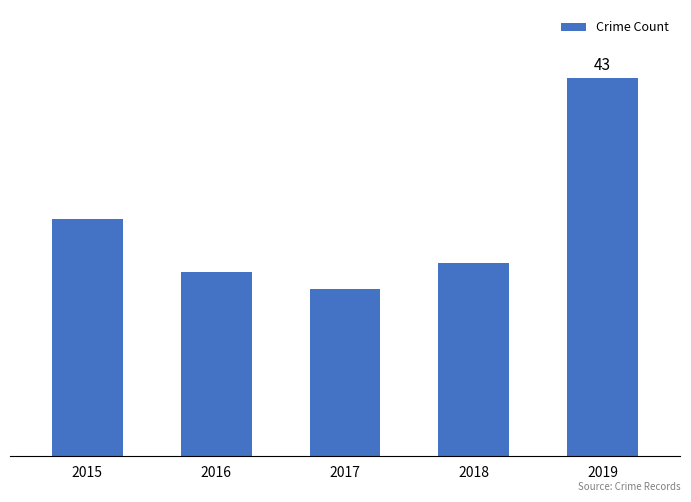

What is the value of the 3rd bar from the left?

19